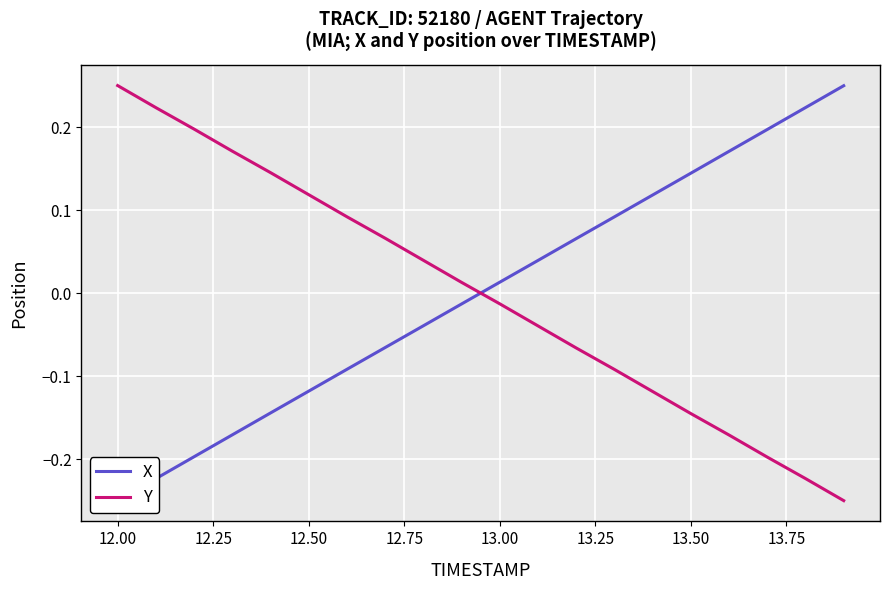

What is the value of the Y point at the 1st from the left?

0.2